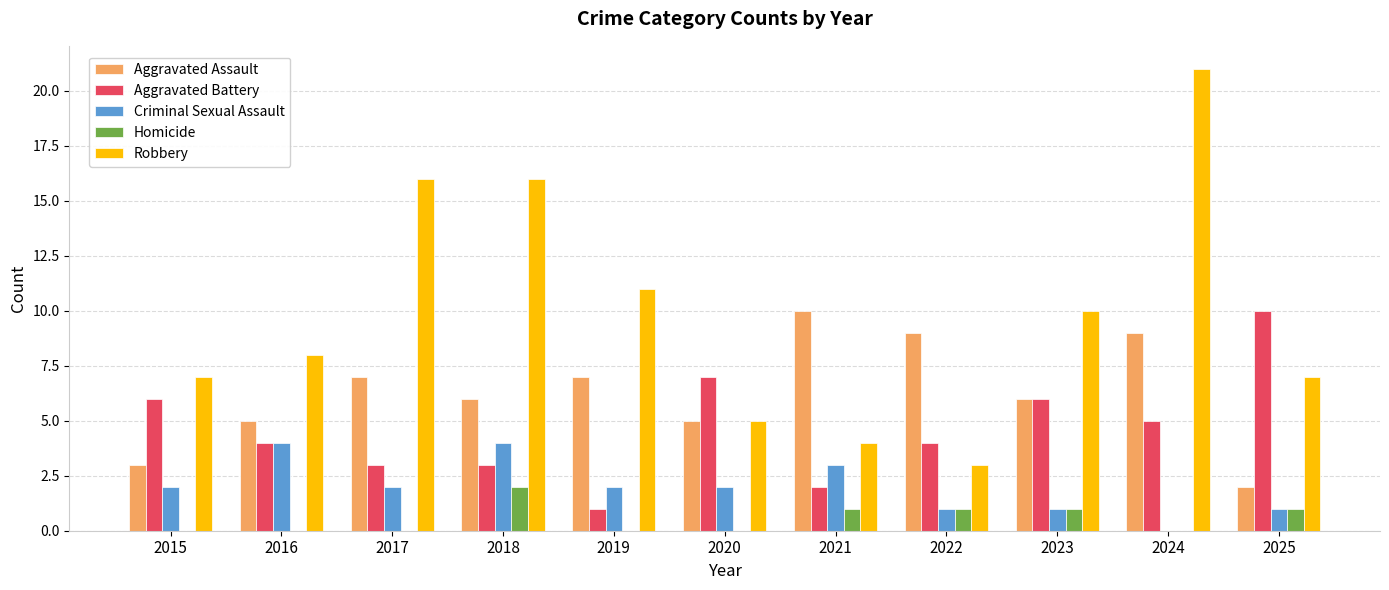

At which label does Robbery reach its peak?

2024